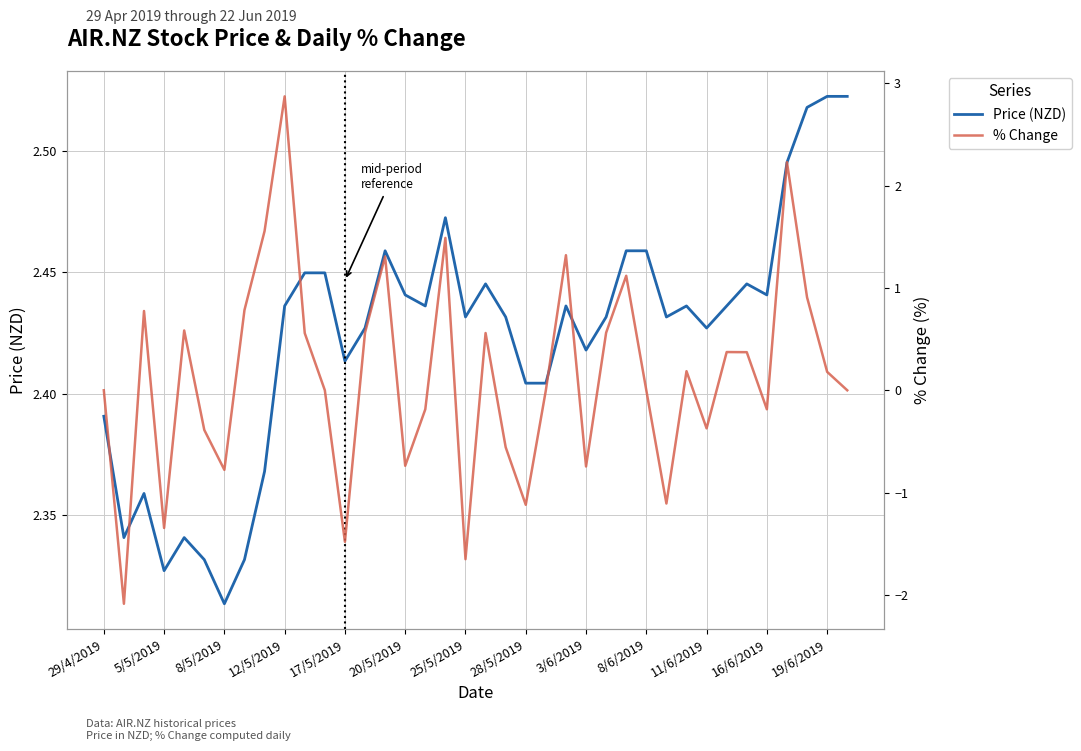

Reading left to right, extract all data points from this chart.

Price (NZD): 2.4	2.3	2.4	2.3	2.3	2.3	2.3	2.3	2.4	2.4	2.4	2.4	2.4	2.4	2.5	2.4	2.4	2.5	2.4	2.4	2.4	2.4	2.4	2.4	2.4	2.4	2.5	2.5	2.4	2.4	2.4	2.4	2.4	2.4	2.5	2.5	2.5	2.5
% Change: 0.0	-2.1	0.8	-1.3	0.6	-0.4	-0.8	0.8	1.6	2.9	0.6	0.0	-1.5	0.6	1.3	-0.7	-0.2	1.5	-1.7	0.6	-0.6	-1.1	0.0	1.3	-0.7	0.6	1.1	0.0	-1.1	0.2	-0.4	0.4	0.4	-0.2	2.2	0.9	0.2	0.0